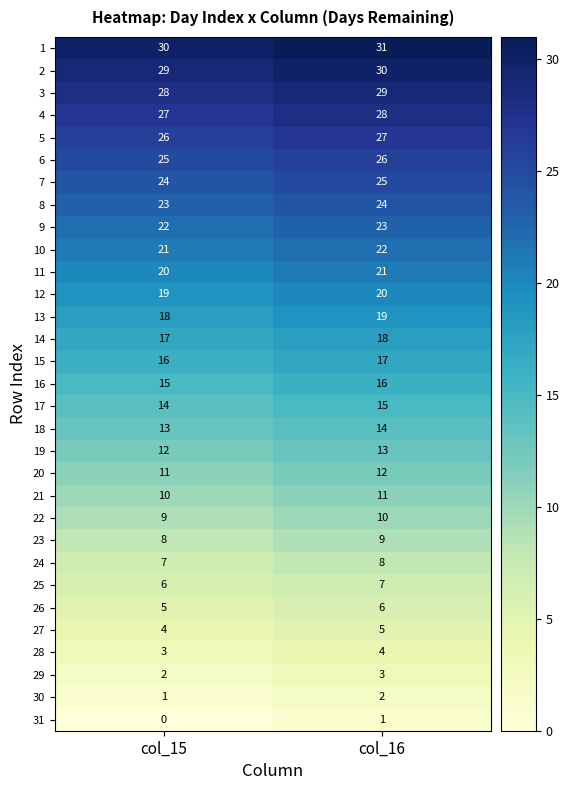

Rank the categories by 11 value from highest to lowest.

col_16, col_15